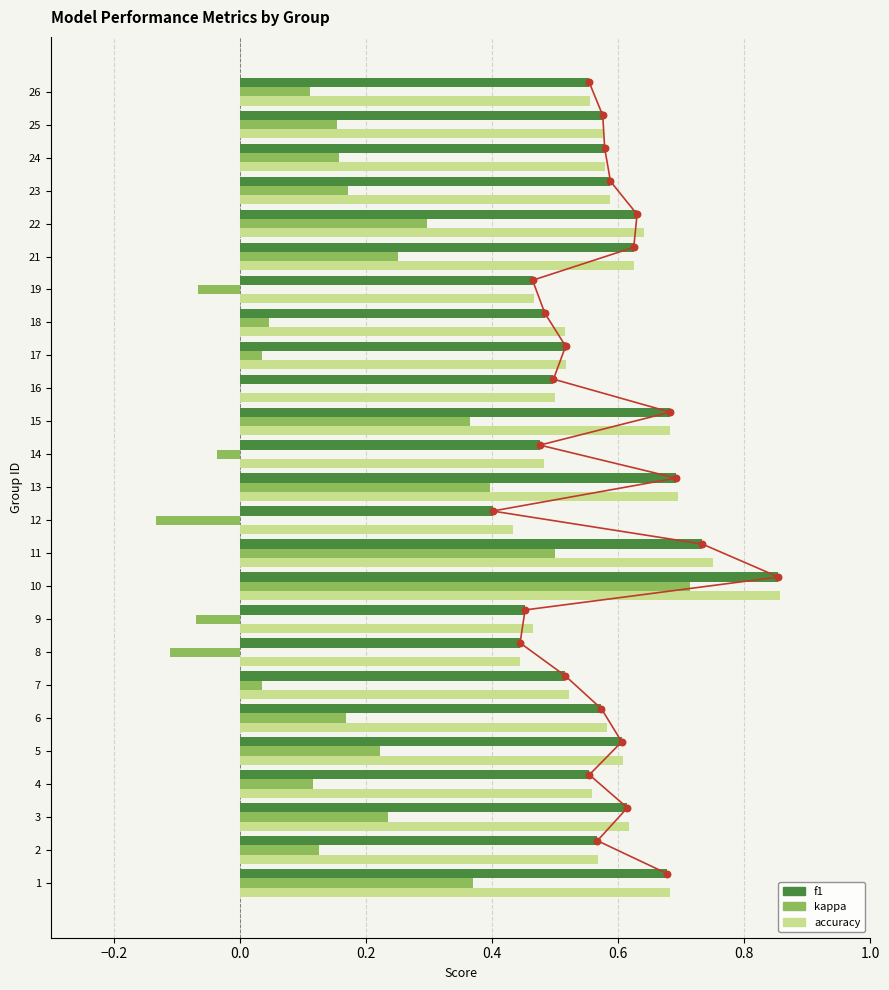

Which series reaches the minimum Y coordinate?

kappa